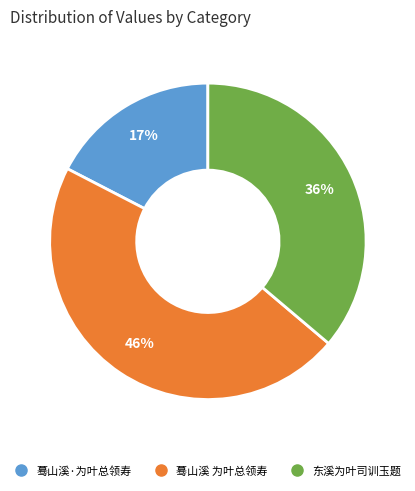

What percentage is the 东溪为叶司训玉题 slice, to the nearest percent?

36%